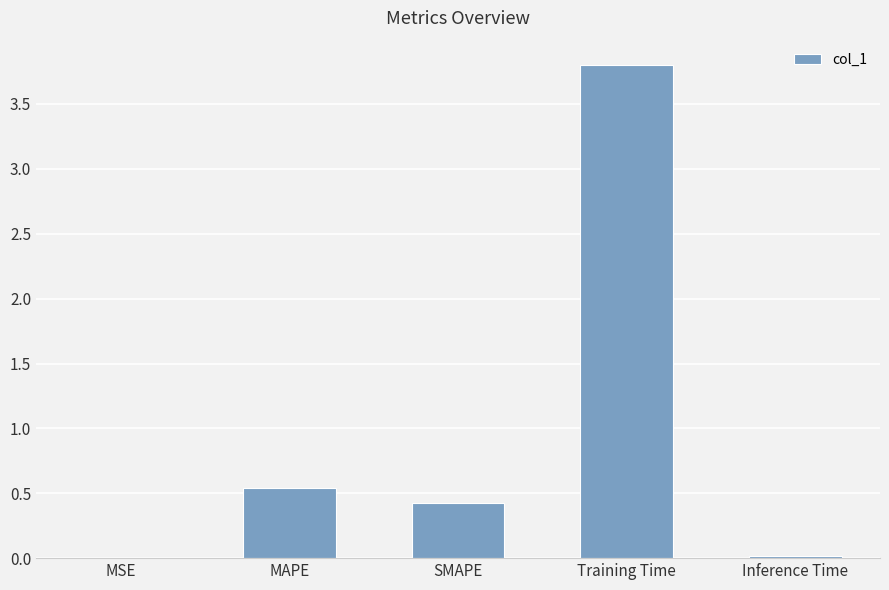

At which label is the value closest to 1?

MAPE